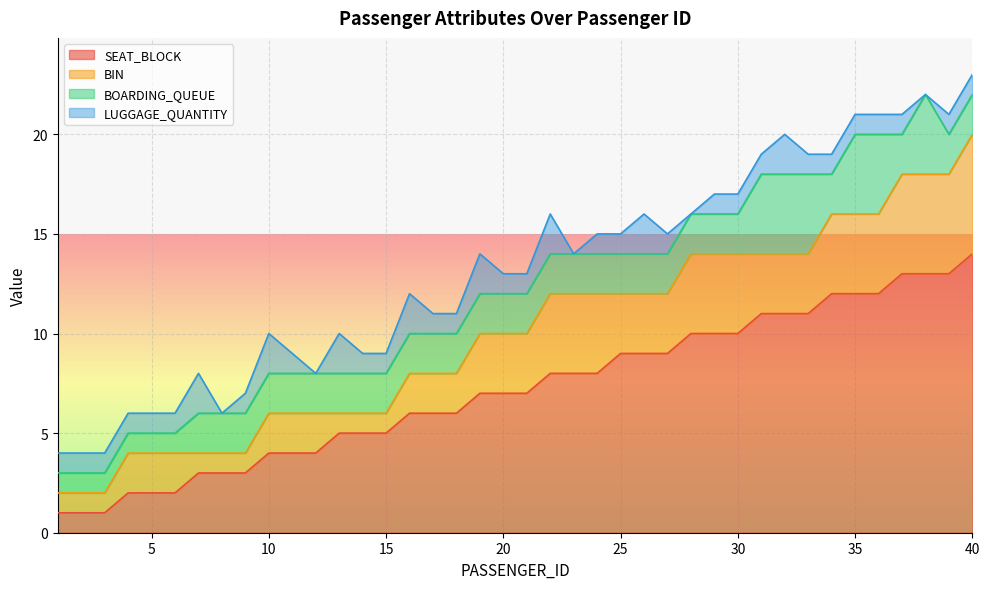

What value does the BOARDING_QUEUE series have at 36?

4